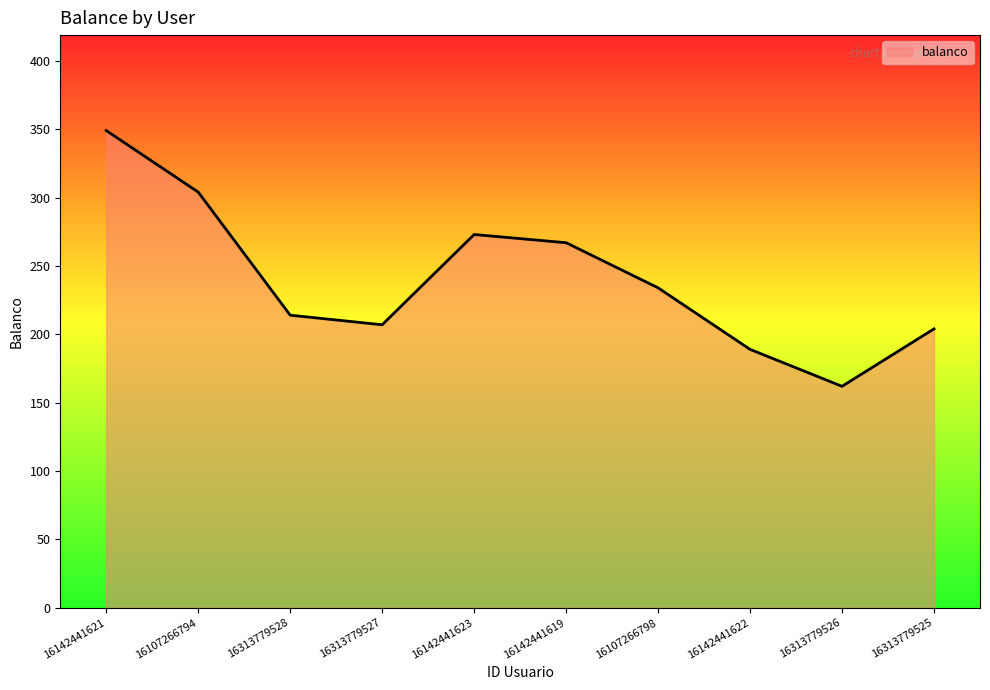

What is the difference between the values at 16313779525 and 16313779526?

42